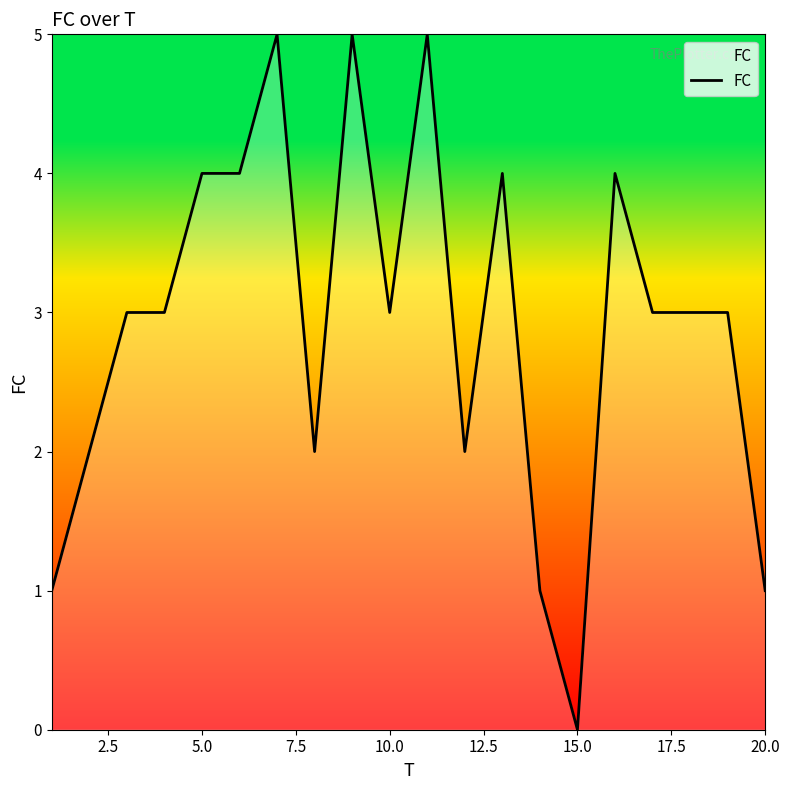

What is the maximum value shown in the chart?

5